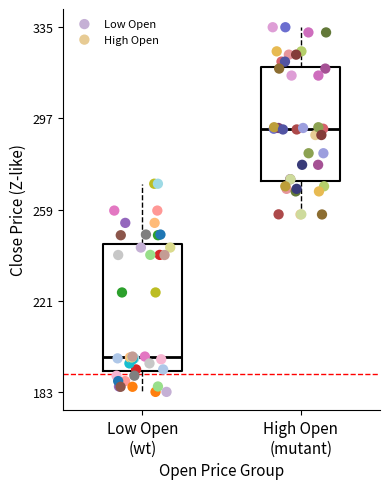

Which series contains the highest Y value?

High Open